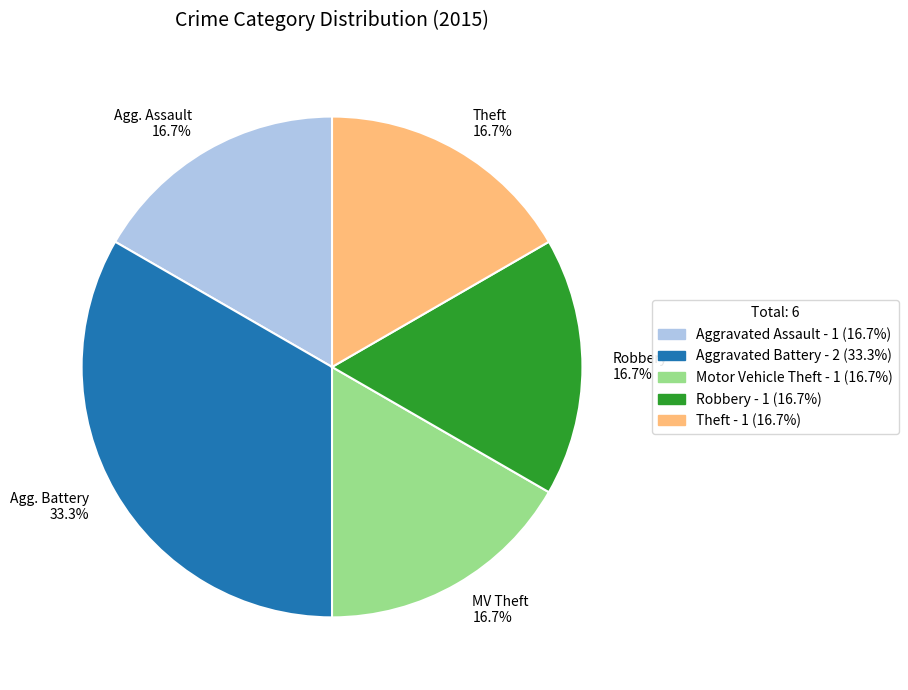

Which slice is the largest?

Agg. Battery 33.3%